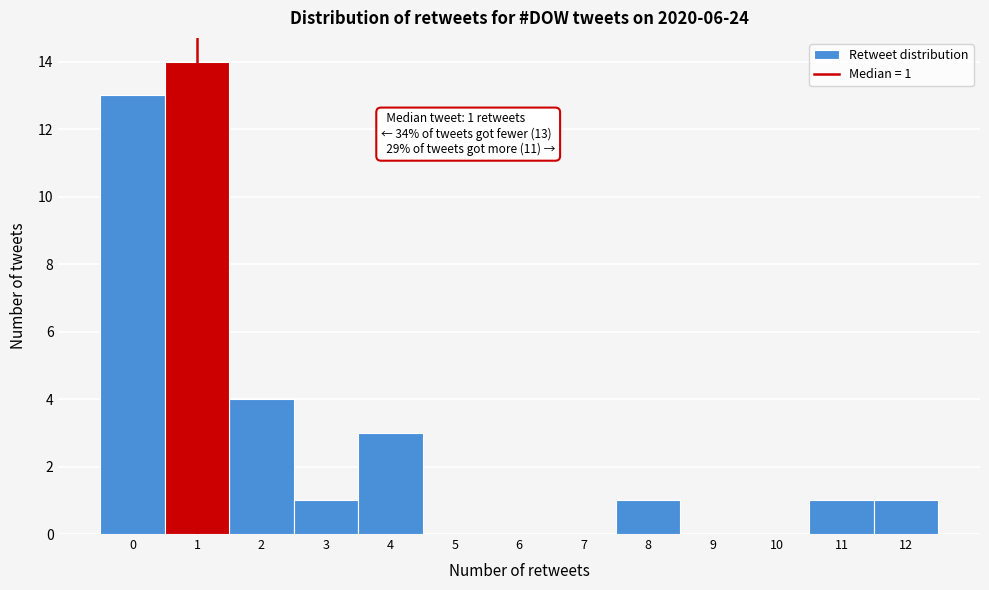

Over which range of the x-axis is the bar tallest?

0.5 to 1.5